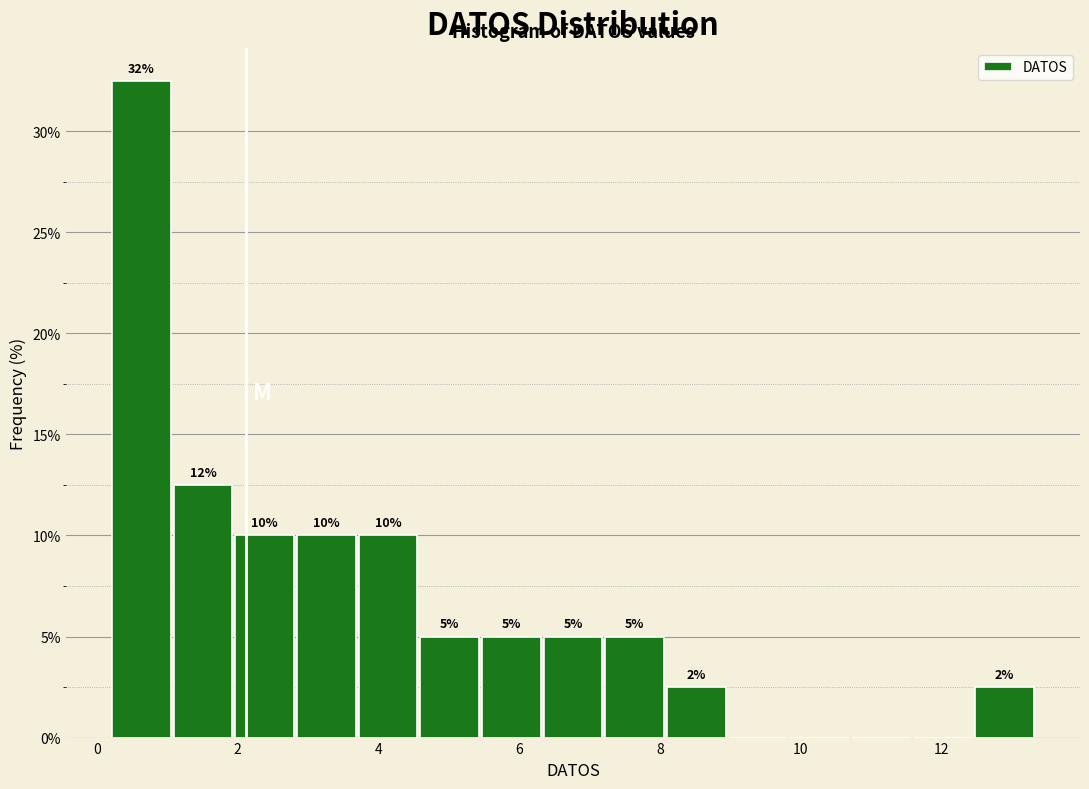

Which range on the x-axis has the tallest bar?

0.2 to 1.0